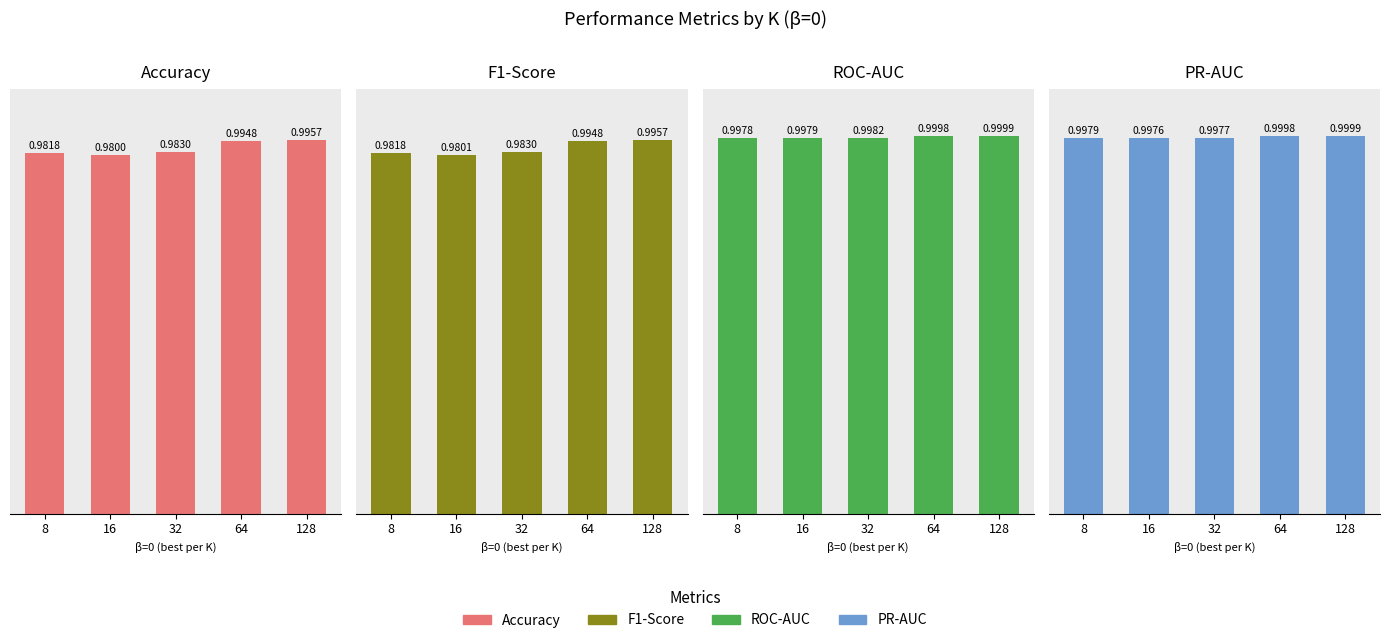

Reading left to right, list all the values displayed in this chart.

Accuracy: 8=1.0	16=1.0	32=1.0	64=1.0	128=1.0
F1-Score: 8=1.0	16=1.0	32=1.0	64=1.0	128=1.0
ROC-AUC: 8=1.0	16=1.0	32=1.0	64=1.0	128=1.0
PR-AUC: 8=1.0	16=1.0	32=1.0	64=1.0	128=1.0